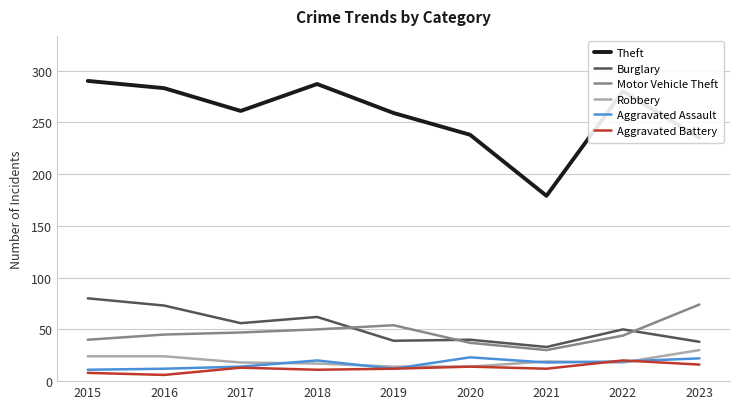

What is the average value of the Burglary series?

52